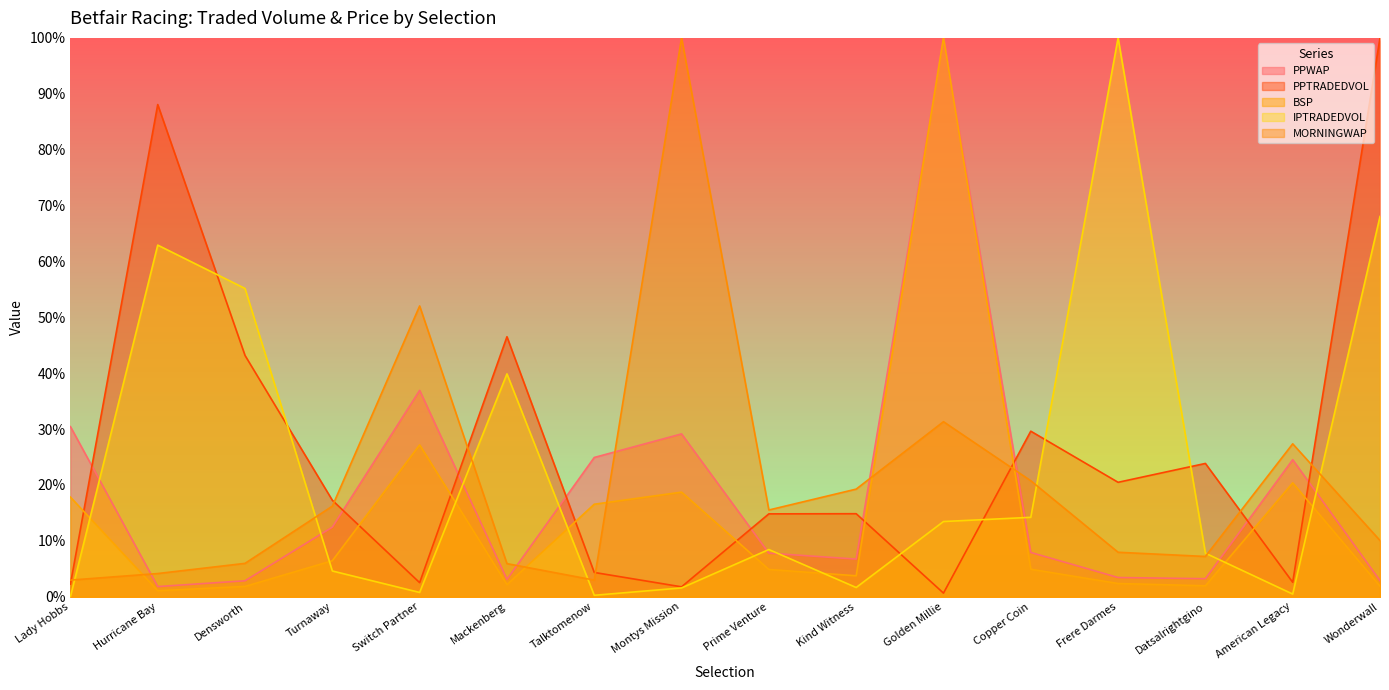

What is the value of the PPTRADEDVOL point at the 6th from the left?

0.5